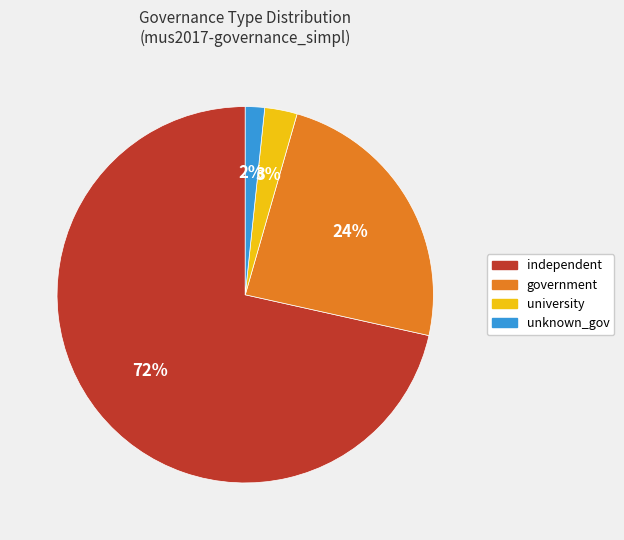

To the nearest percent, what portion does unknown_gov represent?

2%